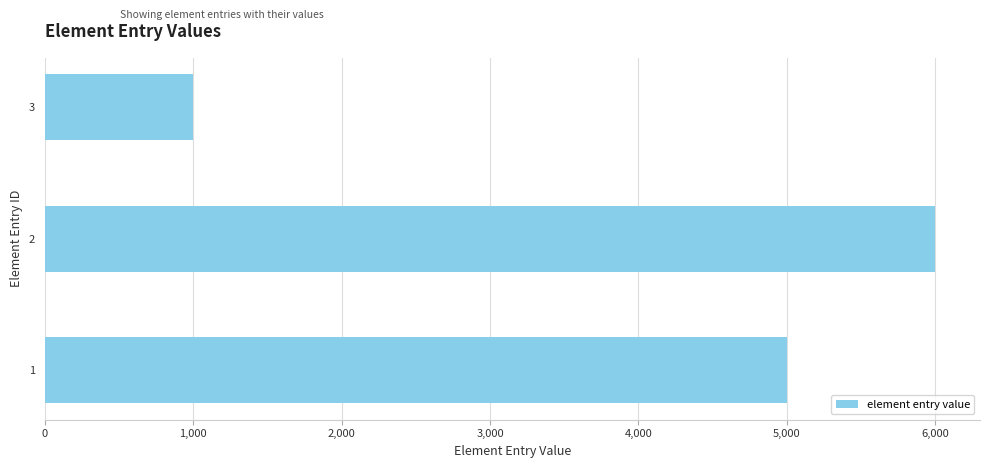

What is the minimum value shown in the chart?

1000